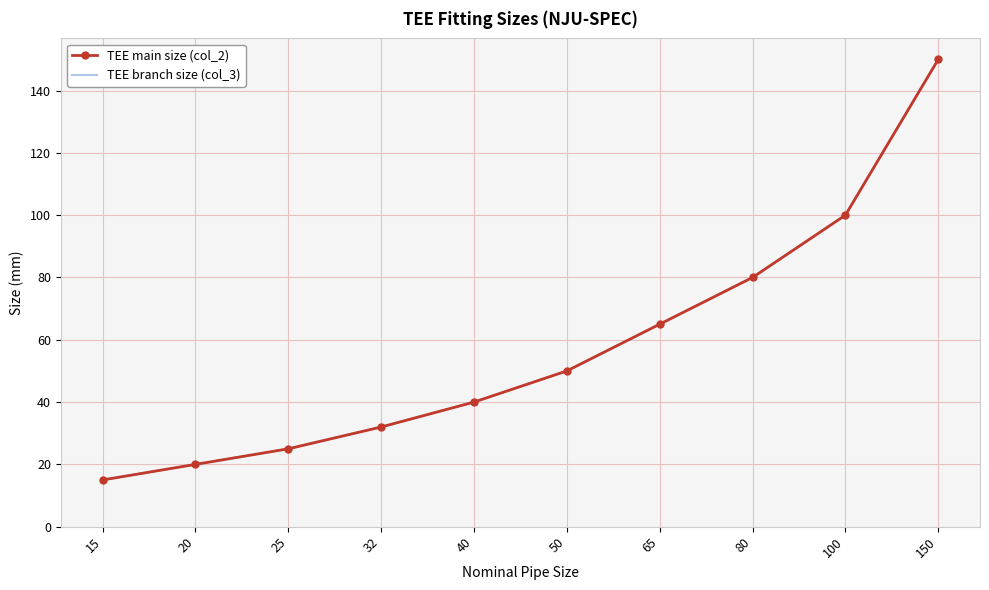

At which label does TEE main size (col_2) first exceed 50?

65